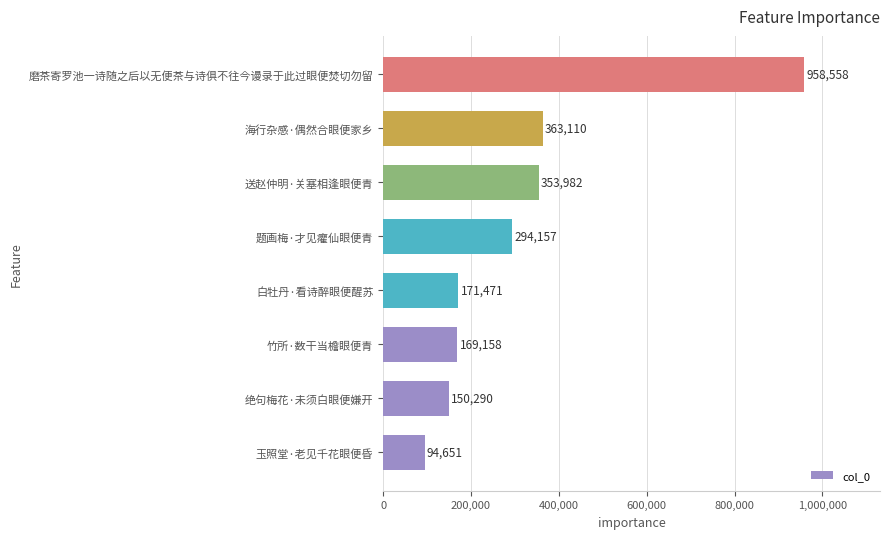

What is the sum of all values?

2555377